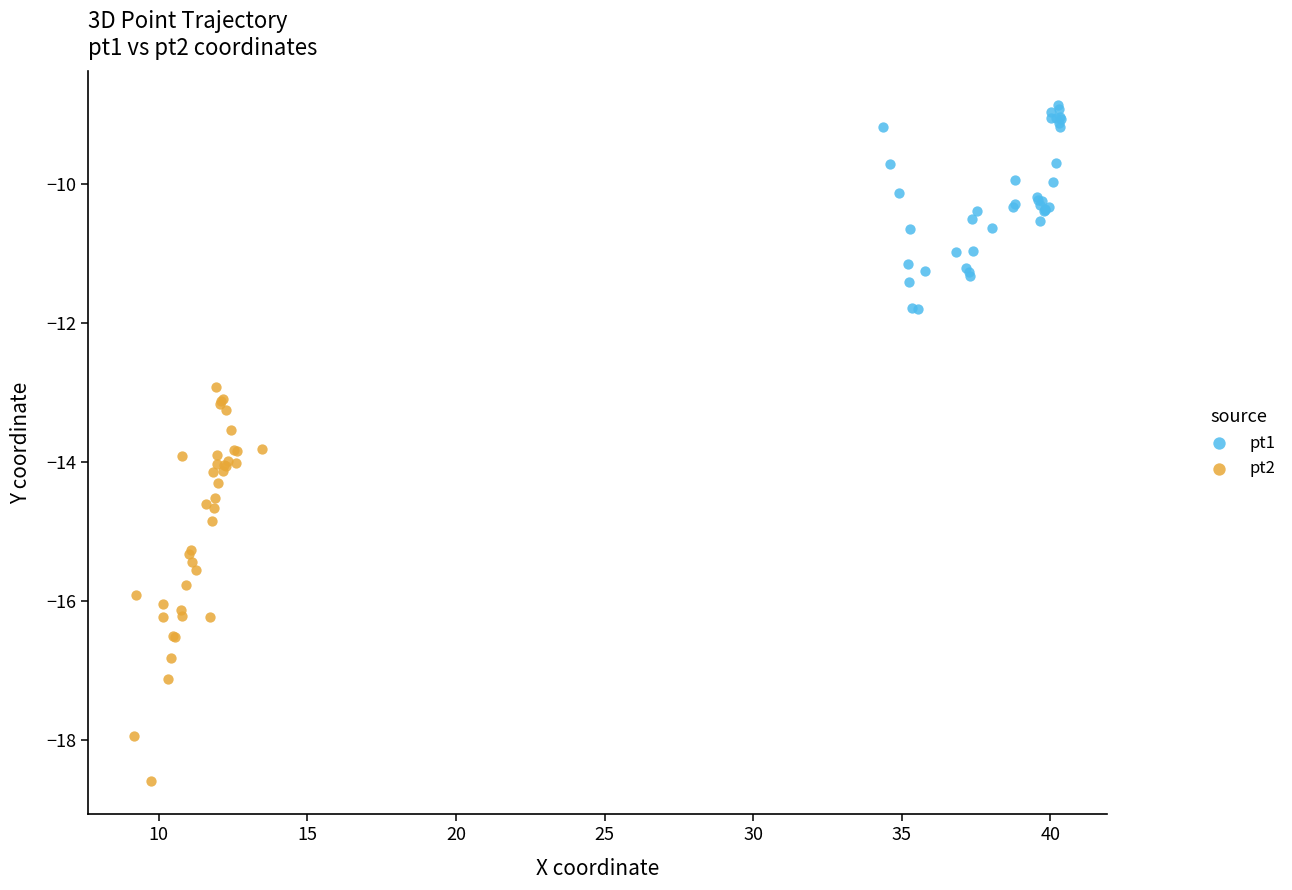

Which series contains the highest Y value?

pt1